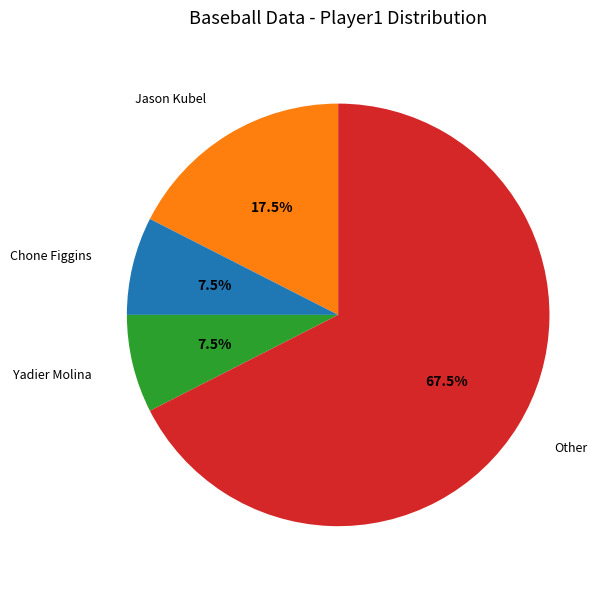

Does any single category account for the majority?

Yes